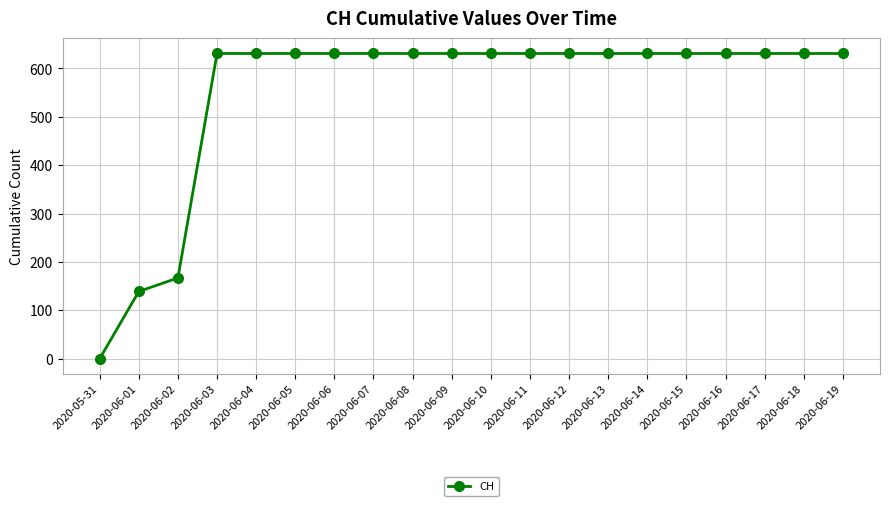

What is the ratio of the value at 2020-06-19 to the value at 2020-06-13?

1.0